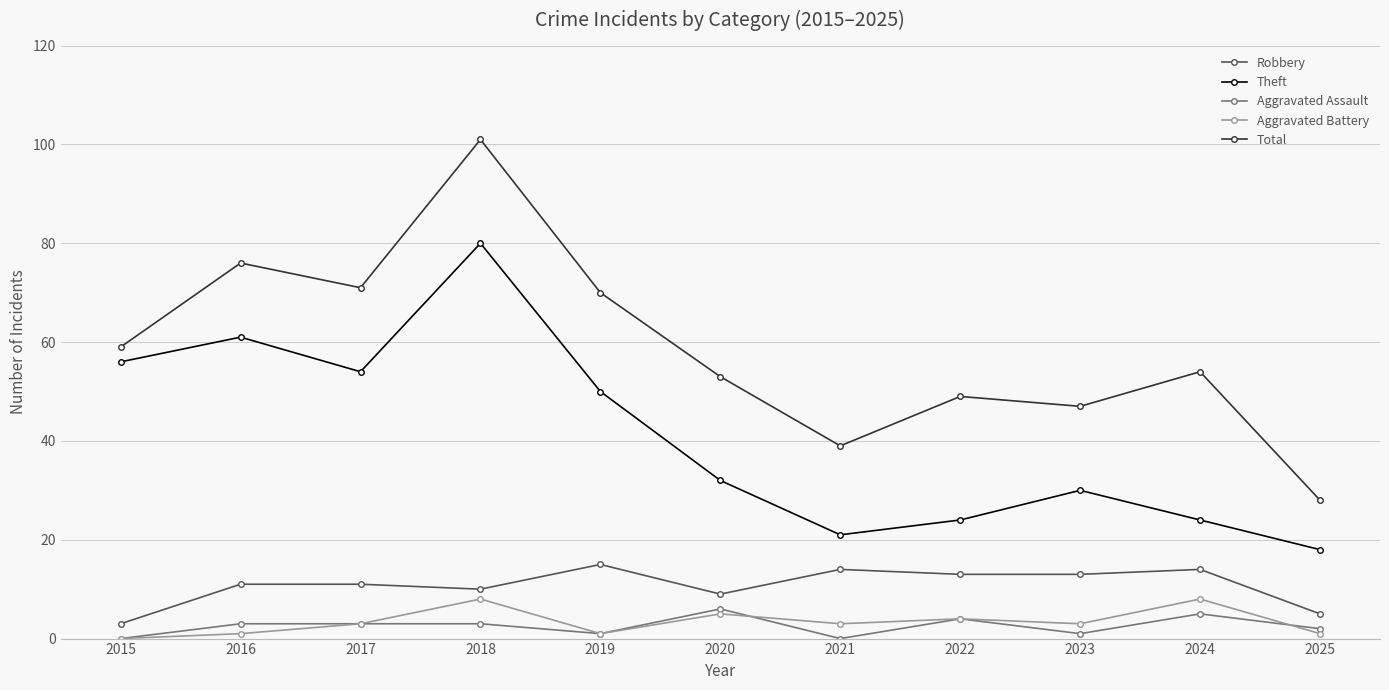

At which label does Theft reach its minimum?

2025